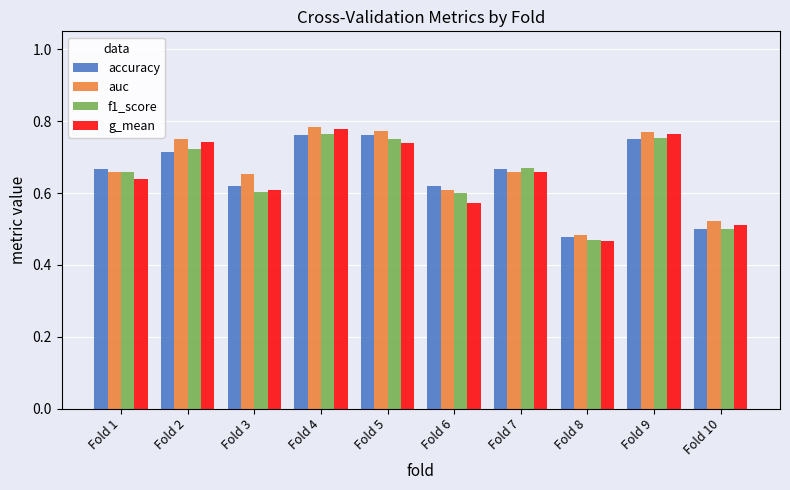

The f1_score series shows 0.6 at Fold 3. True or false?

True